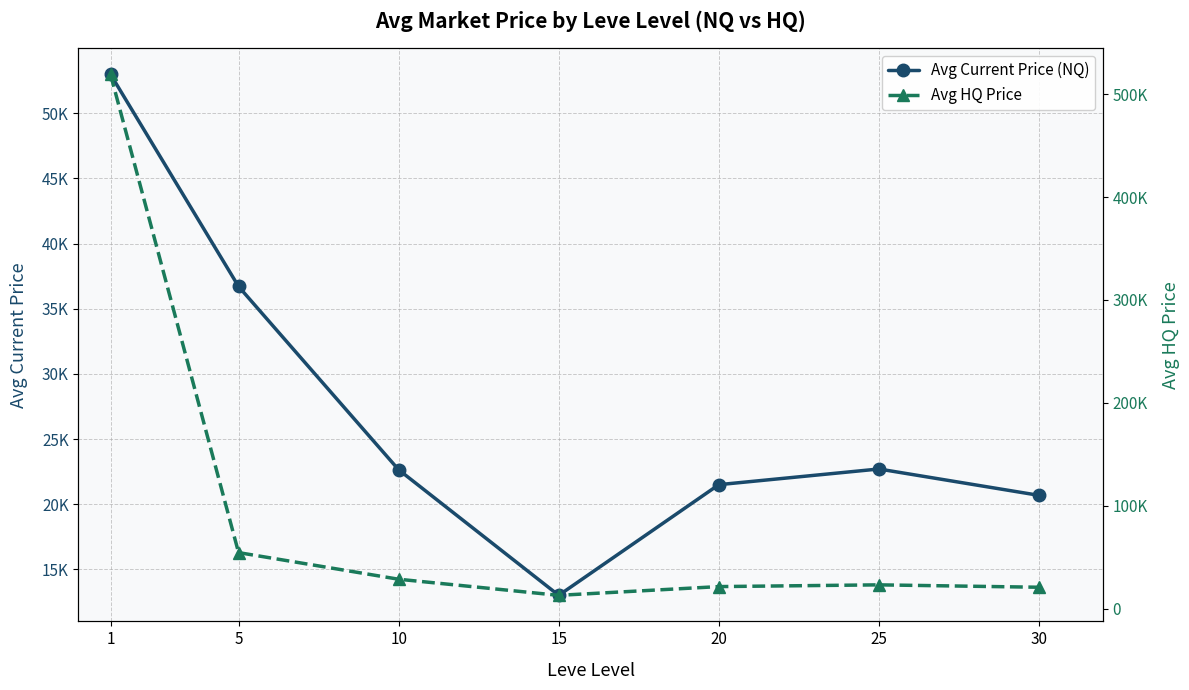

Reading left to right, list all the values displayed in this chart.

Avg Current Price (NQ): 52997.0	36708.8	22639.1	13000.0	21496.0	22698.9	20675.5
Avg HQ Price: 519259.8	54523.3	28646.3	13000.0	21496.0	23185.7	20860.9